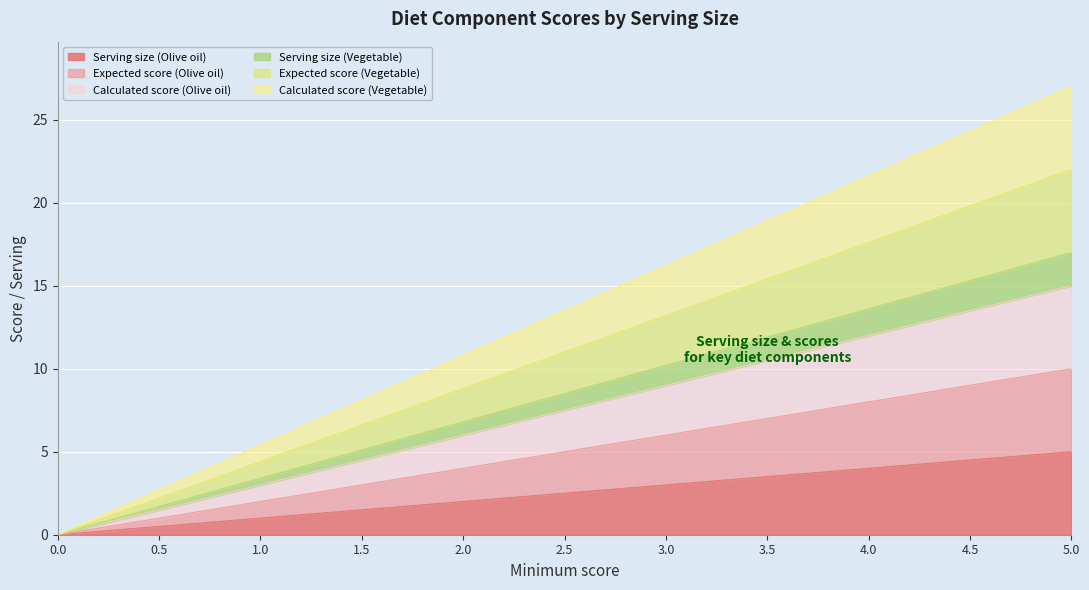

True or false: Serving size (Olive oil) and Expected score (Olive oil) cross at least once.

False